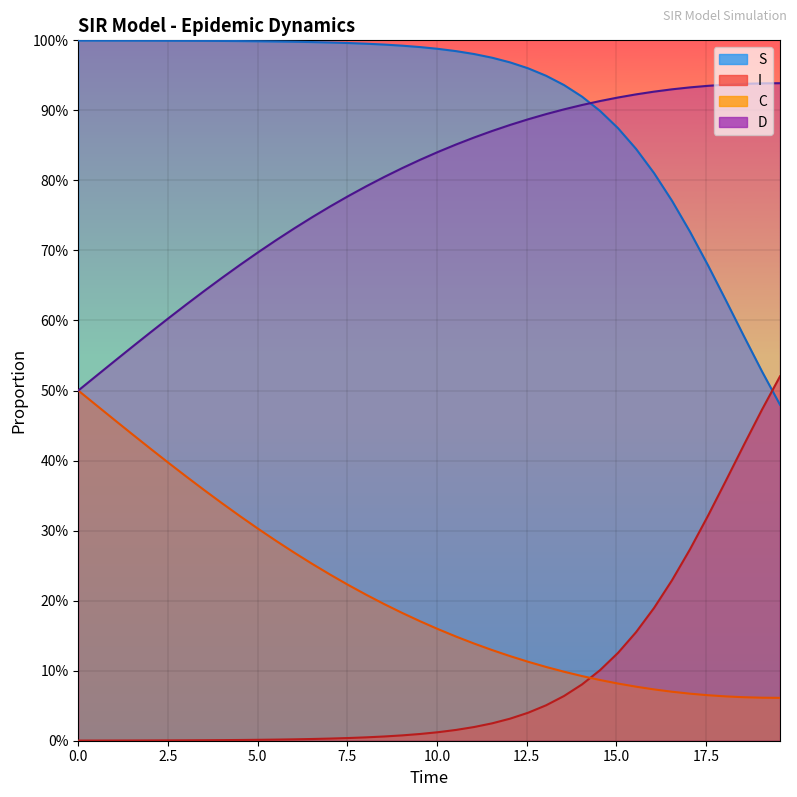

Which series has the largest total across all categories?

S